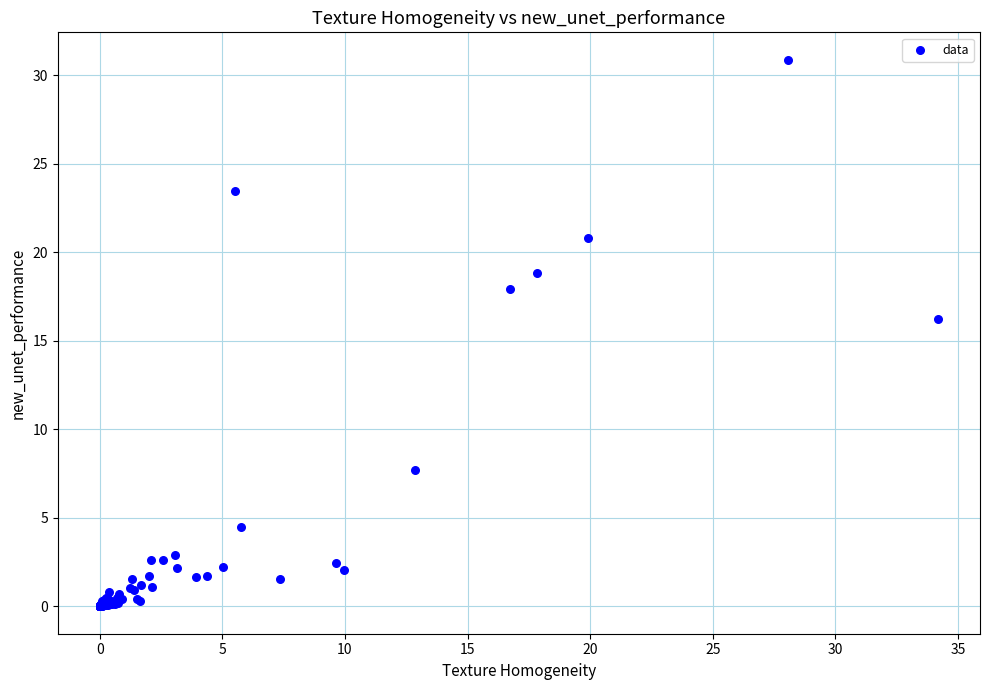

What Y value in the scatter plot is closest to 15?

16.2